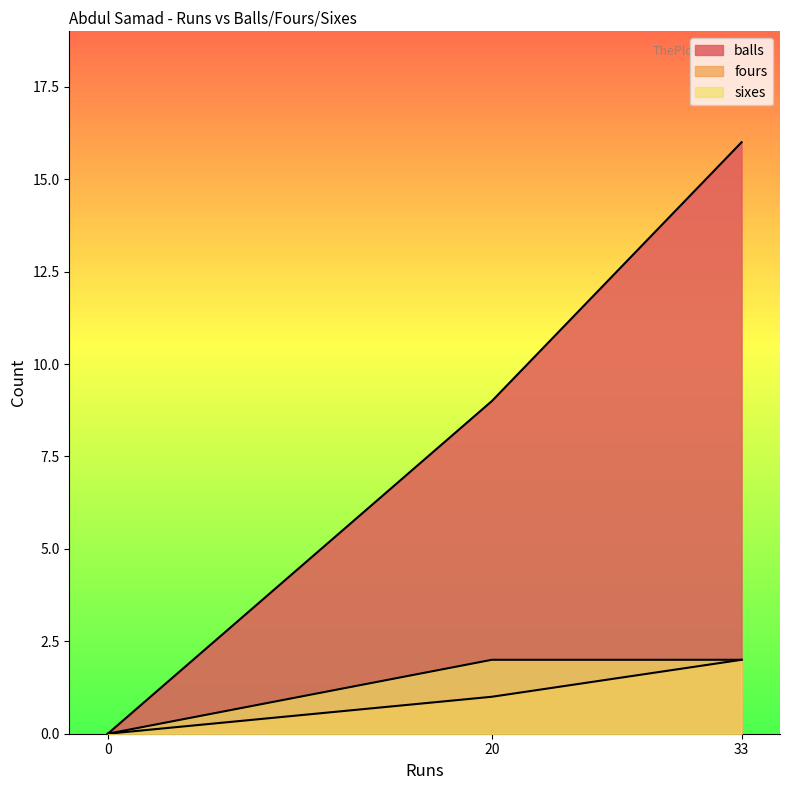

Reading left to right, transcribe all the data shown in this chart.

balls: 33=16	0=0	20=9
fours: 33=2	0=0	20=1
sixes: 33=2	0=0	20=2